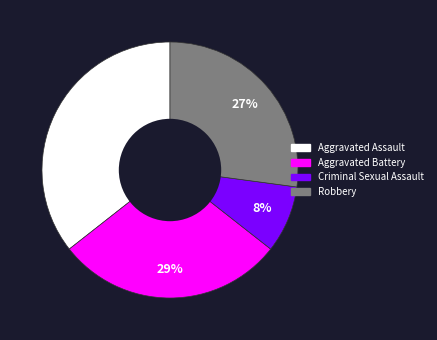

To the nearest percent, what is the difference between the Aggravated Assault and Aggravated Battery slice percentages?

7%